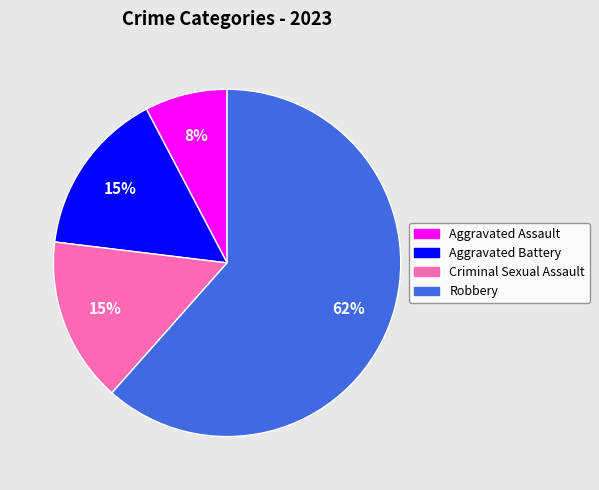

Which category accounts for the majority?

Robbery